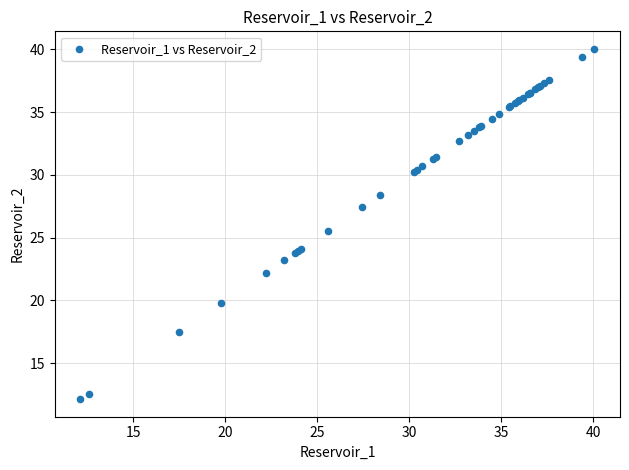

What Y value in the scatter plot is closest to 26?

25.6